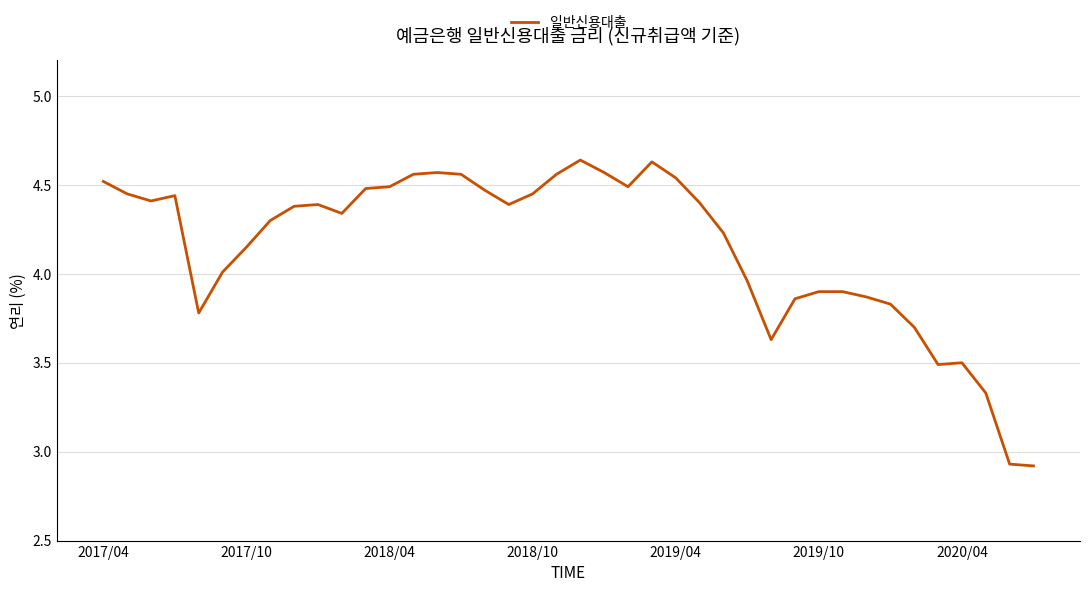

What is the difference between the maximum and minimum values?

1.7